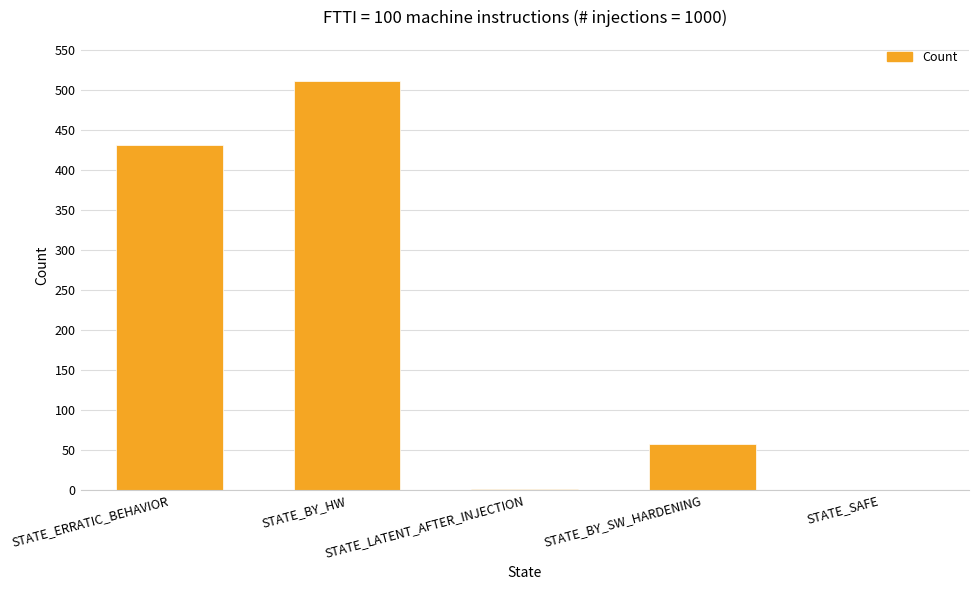

Which label corresponds to the largest value in the chart?

STATE_BY_HW